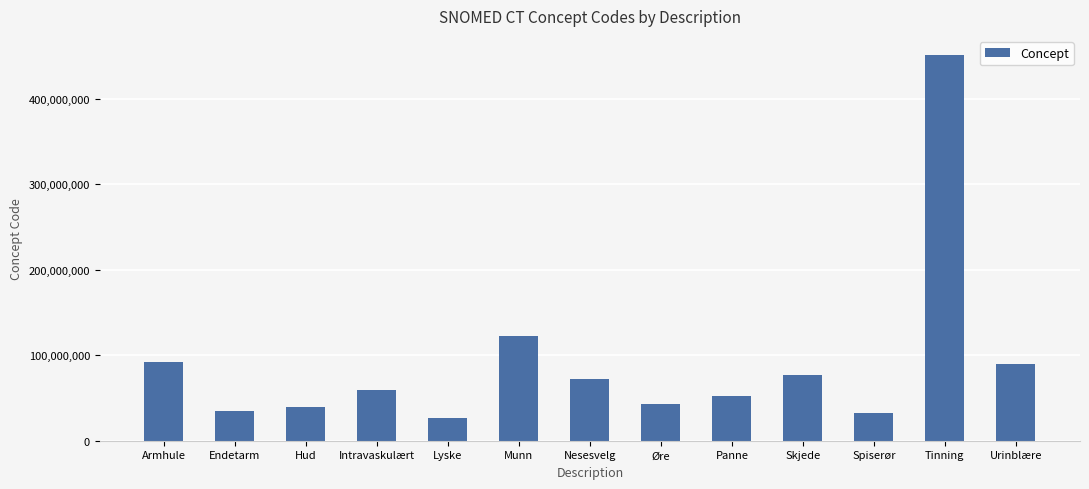

What is the label of the 7th bar from the right?

Nesesvelg